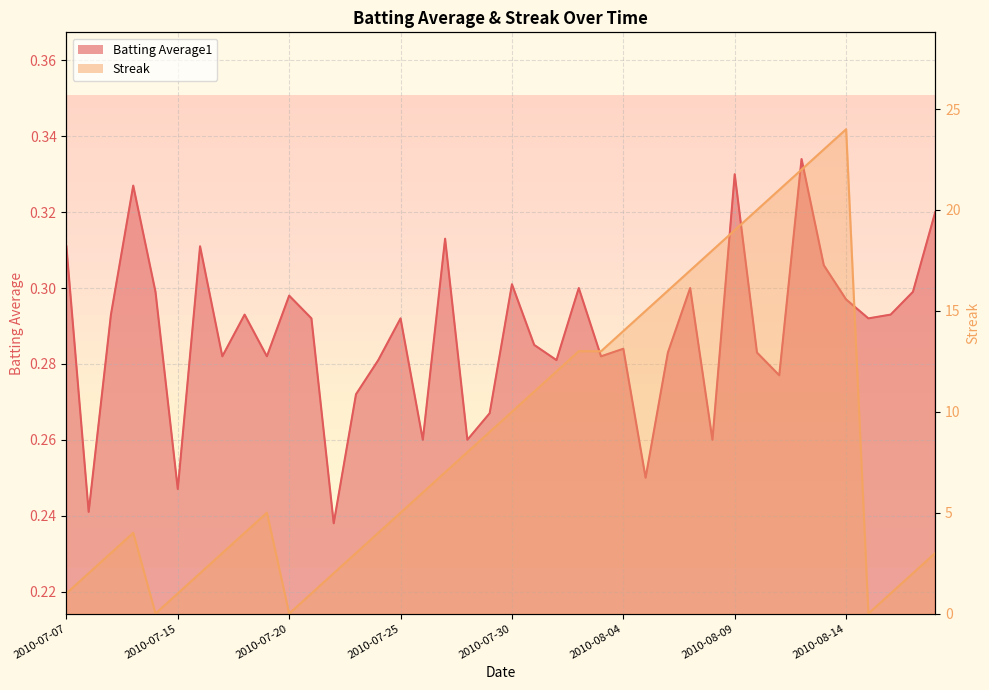

Count the number of data series in this chart.

2